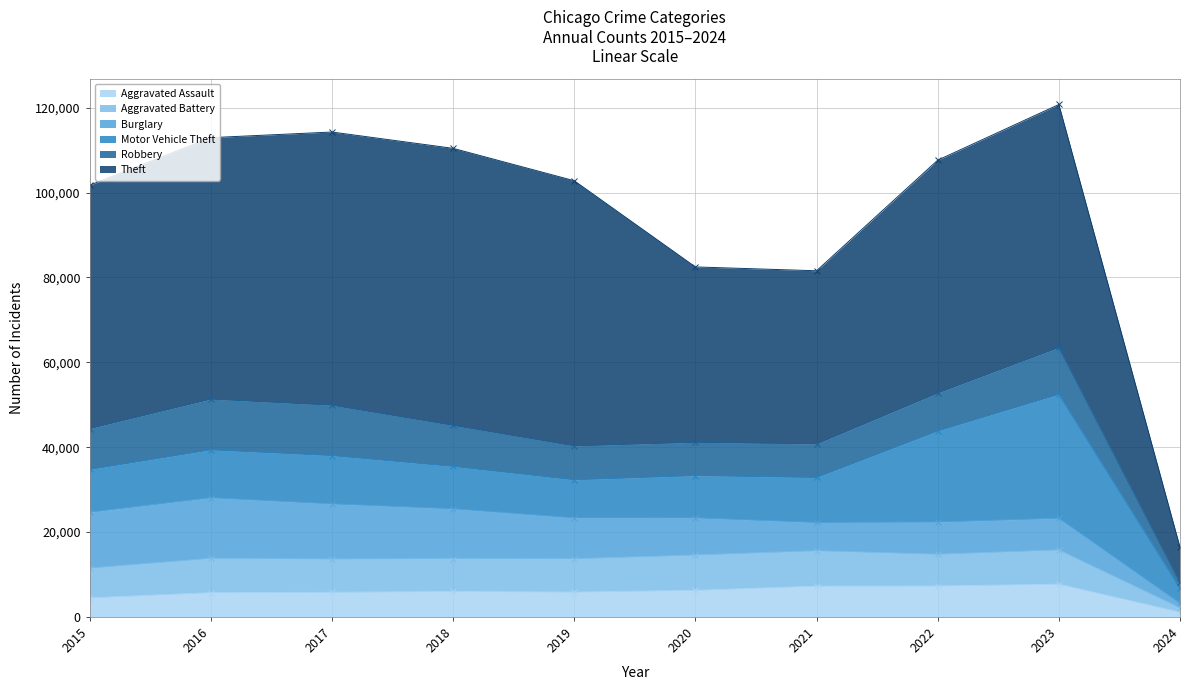

Reading left to right, list all the values displayed in this chart.

Aggravated Assault: 2015=4480	2016=5712	2017=5793	2018=6001	2019=5841	2020=6264	2021=7242	2022=7280	2023=7706	2024=1111
Aggravated Battery: 2015=7019	2016=8086	2017=7845	2018=7735	2019=7858	2020=8319	2021=8347	2022=7488	2023=8075	2024=1056
Burglary: 2015=13184	2016=14289	2017=13001	2018=11747	2019=9638	2020=8758	2021=6662	2022=7594	2023=7466	2024=1054
Motor Vehicle Theft: 2015=10068	2016=11286	2017=11380	2018=9985	2019=8977	2020=9959	2021=10602	2022=21457	2023=29211	2024=3523
Robbery: 2015=9638	2016=11960	2017=11880	2018=9681	2019=7995	2020=7855	2021=7918	2022=8963	2023=11059	2024=1388
Theft: 2015=57350	2016=61623	2017=64386	2018=65288	2019=62494	2020=41329	2021=40809	2022=54864	2023=57257	2024=8263